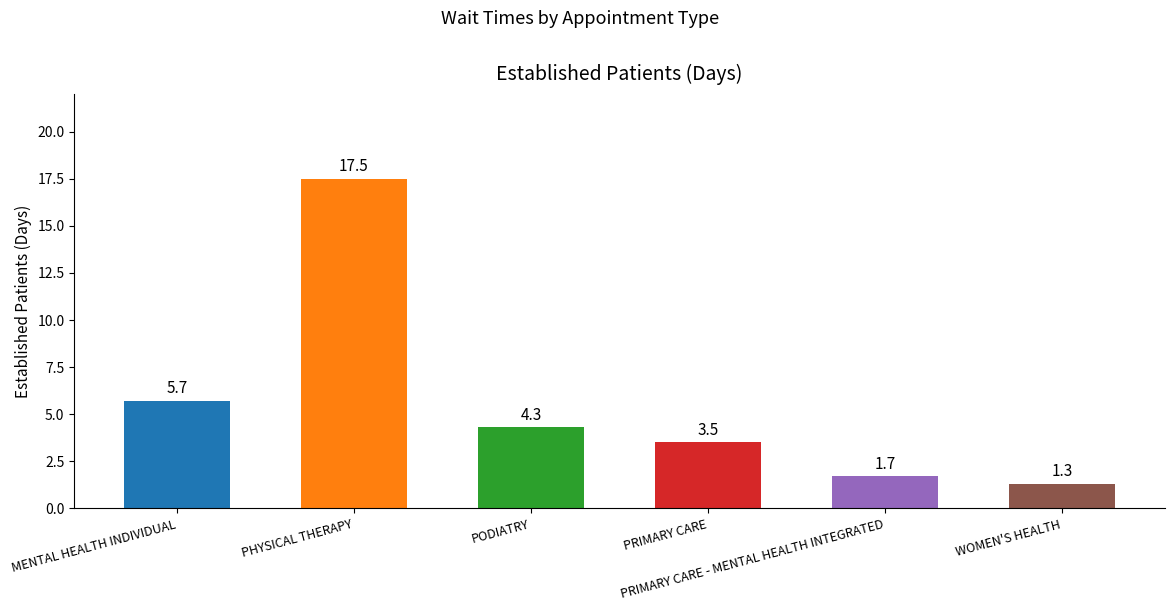

List the labels in order of value, smallest first.

WOMEN'S HEALTH, PRIMARY CARE - MENTAL HEALTH INTEGRATED, PRIMARY CARE, PODIATRY, MENTAL HEALTH INDIVIDUAL, PHYSICAL THERAPY